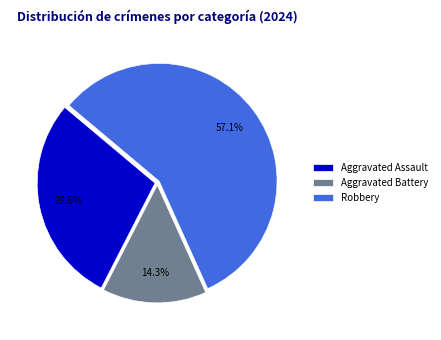

True or false: Robbery accounts for 48% of the total.

False